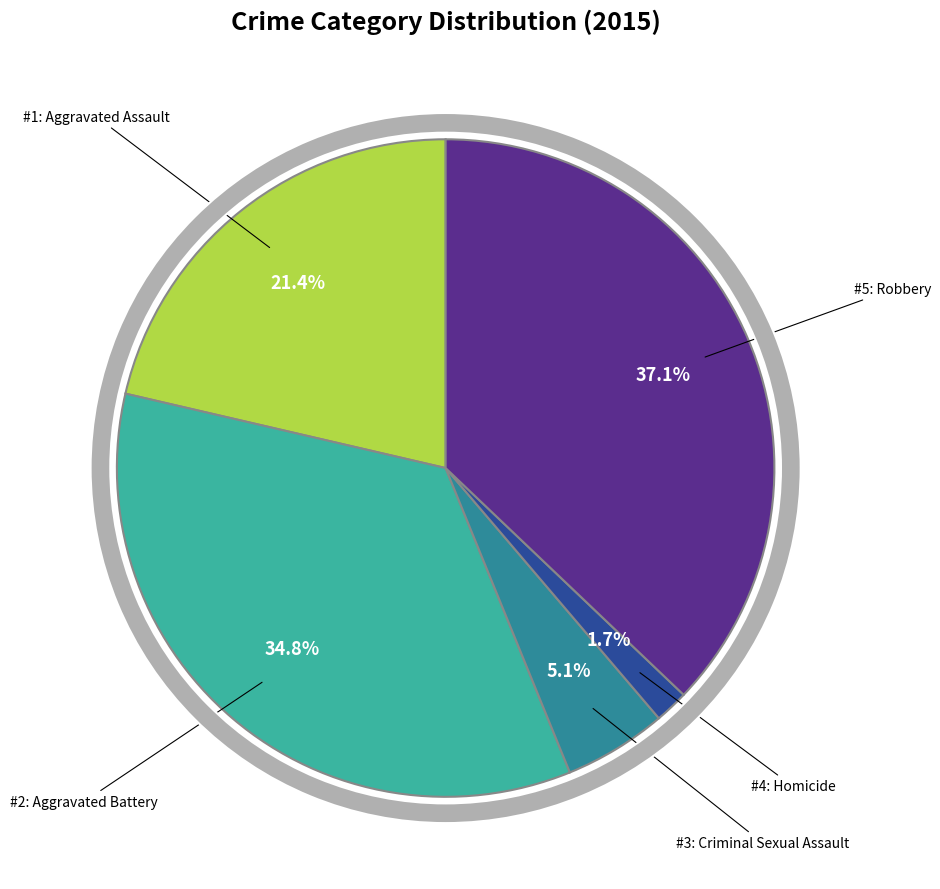

Is there any slice that represents more than half of the pie?

No